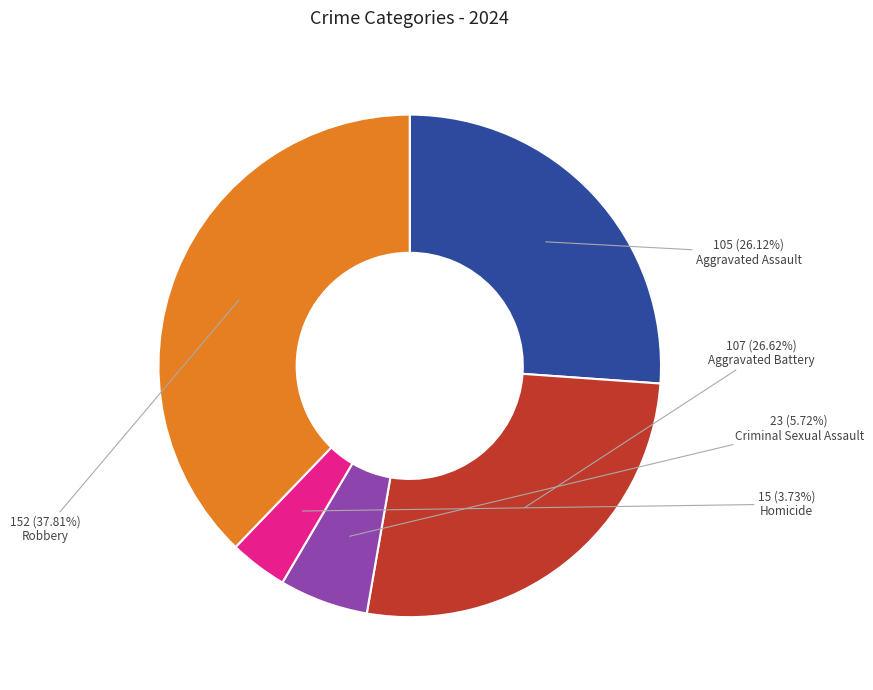

What percentage do Robbery and Criminal Sexual Assault together represent?

43.5%